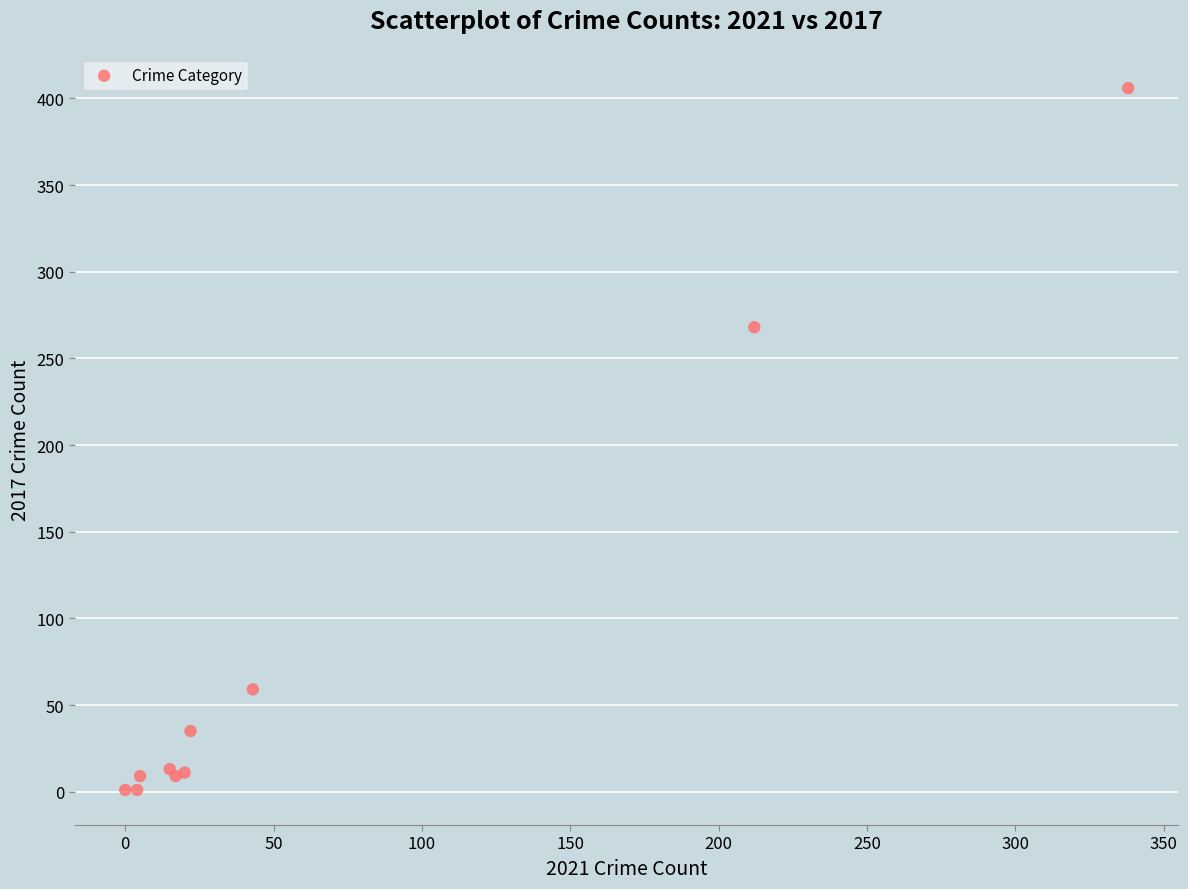

What Y value in the scatter plot is closest to 203?

268